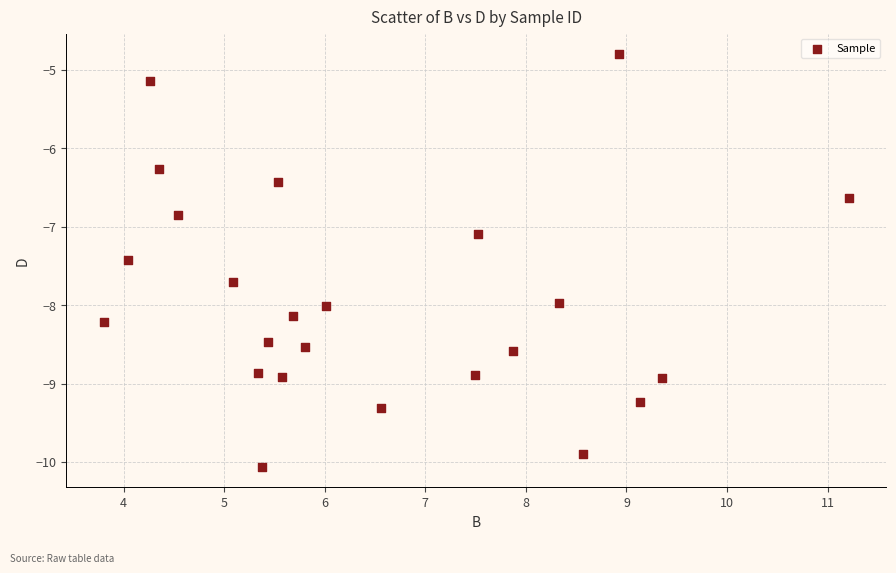

What is the range of X values (max minus min)?

7.4